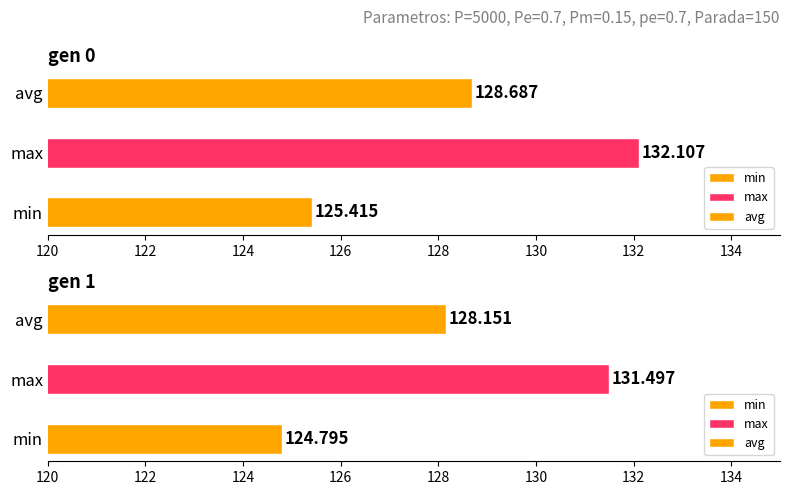

At which label is min closest to 125?

gen 1